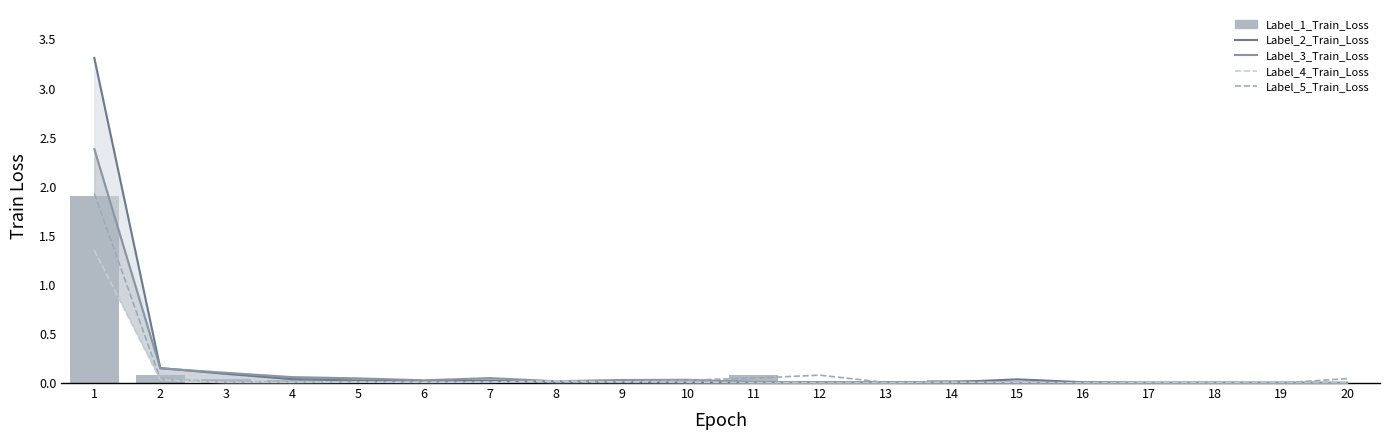

True or false: Label_5_Train_Loss has a value of 0.1 at 12.

True